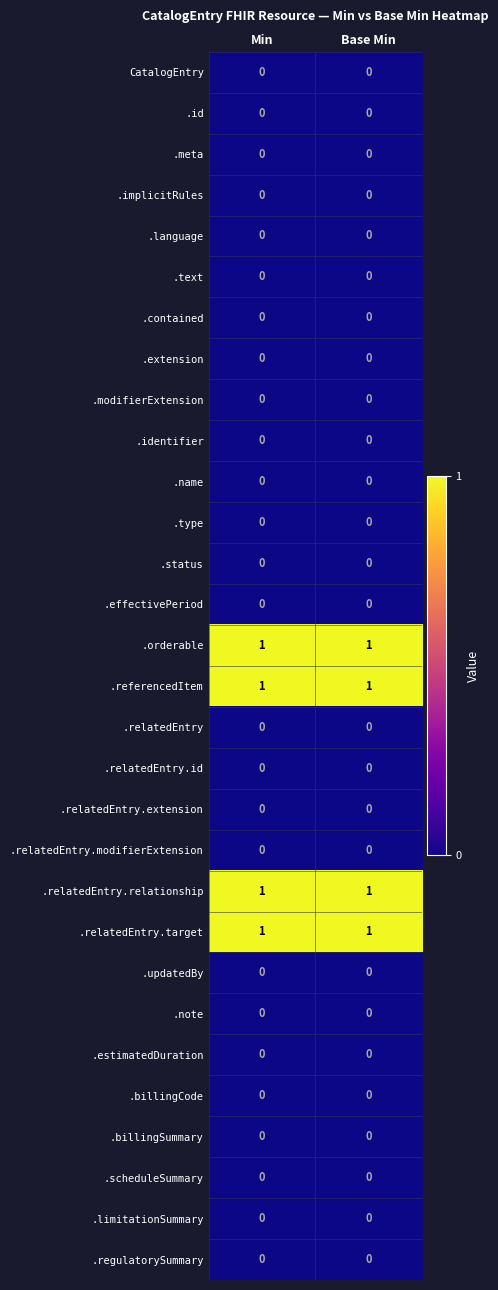

What is the total value across all series at Base Min?

4